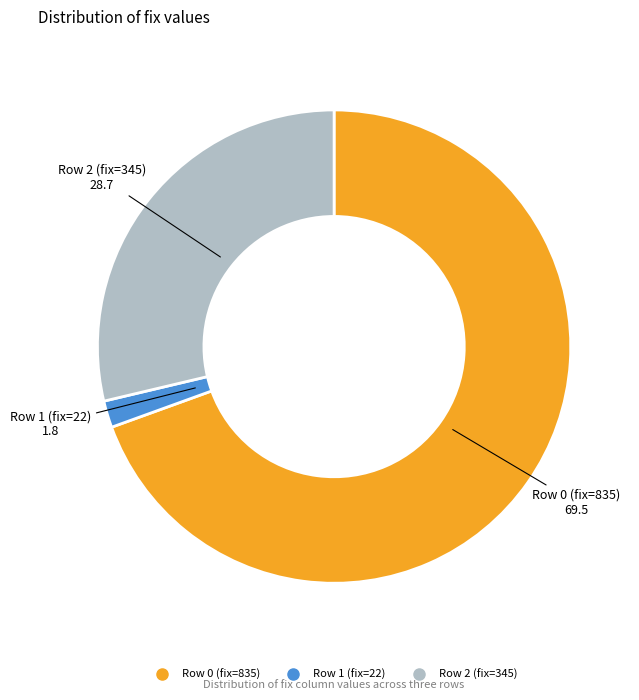

Is there a majority slice in this chart?

Yes